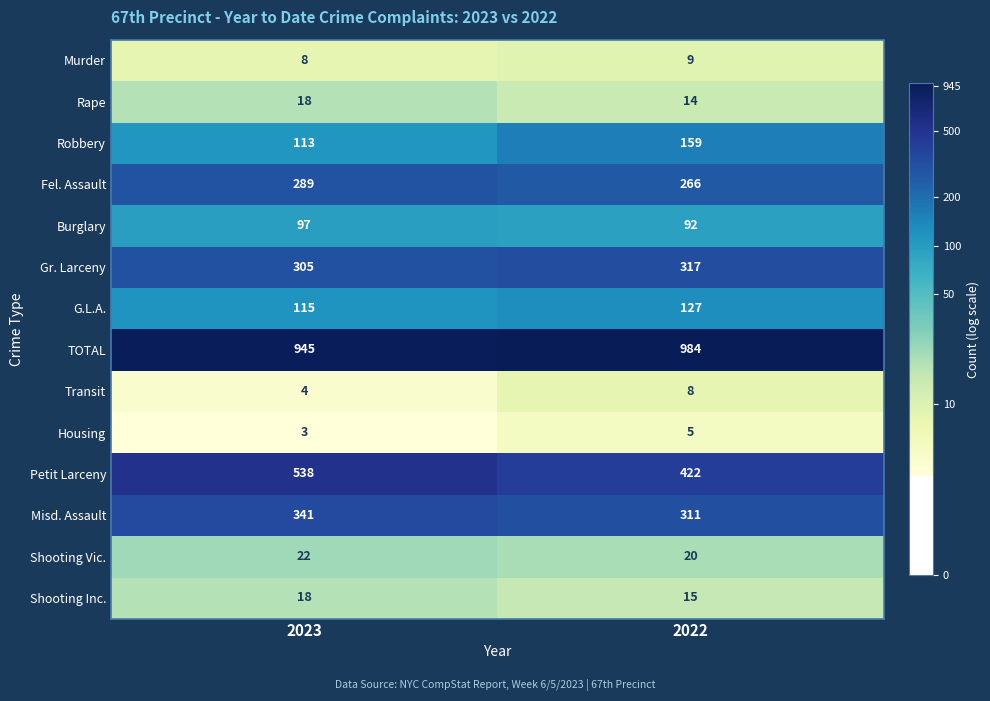

What is the total value across all series at 2023?

2816